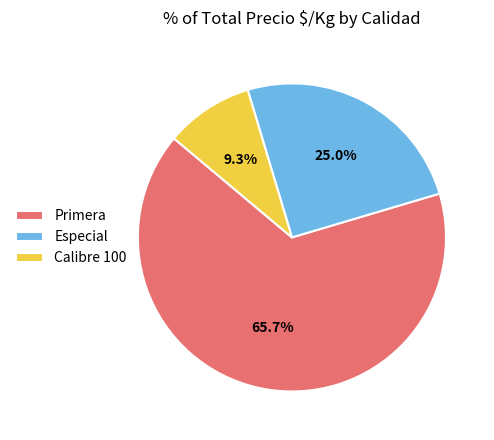

Do Primera and Calibre 100 together represent more than half of the pie?

Yes